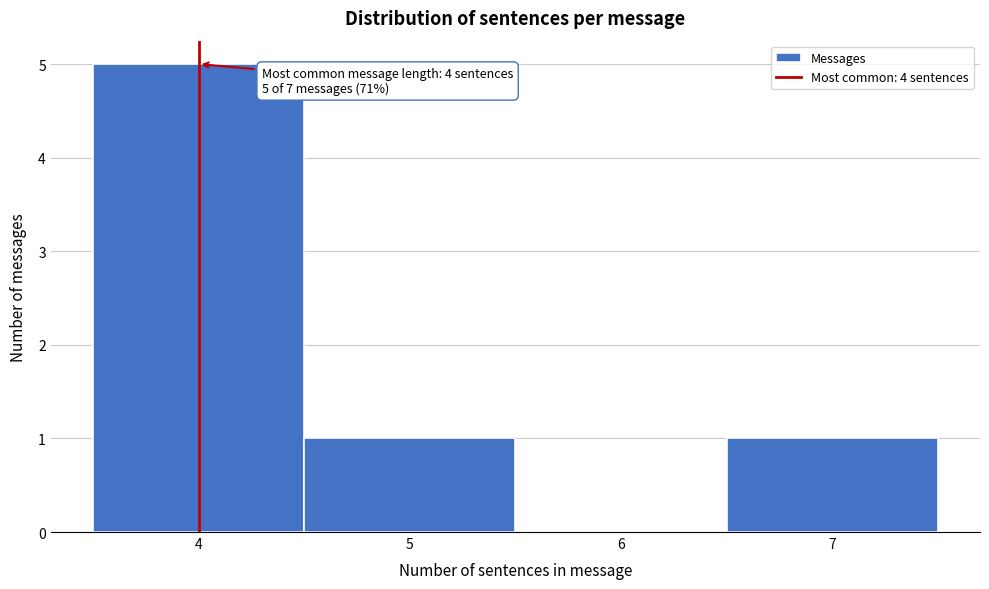

Over which range of the x-axis is the bar tallest?

3.5 to 4.5